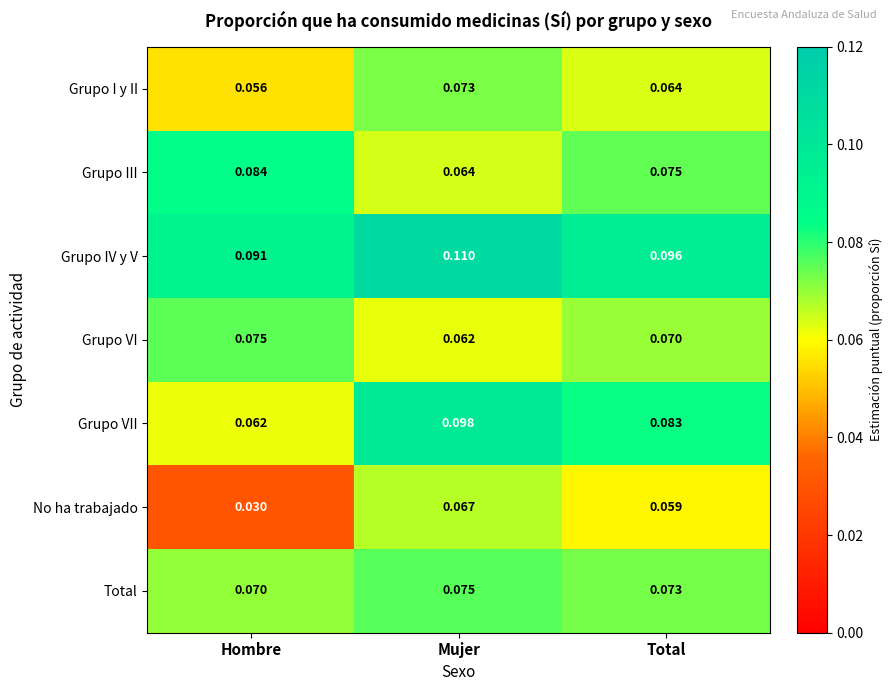

List the labels in order of Grupo IV y V value, smallest first.

Hombre, Total, Mujer